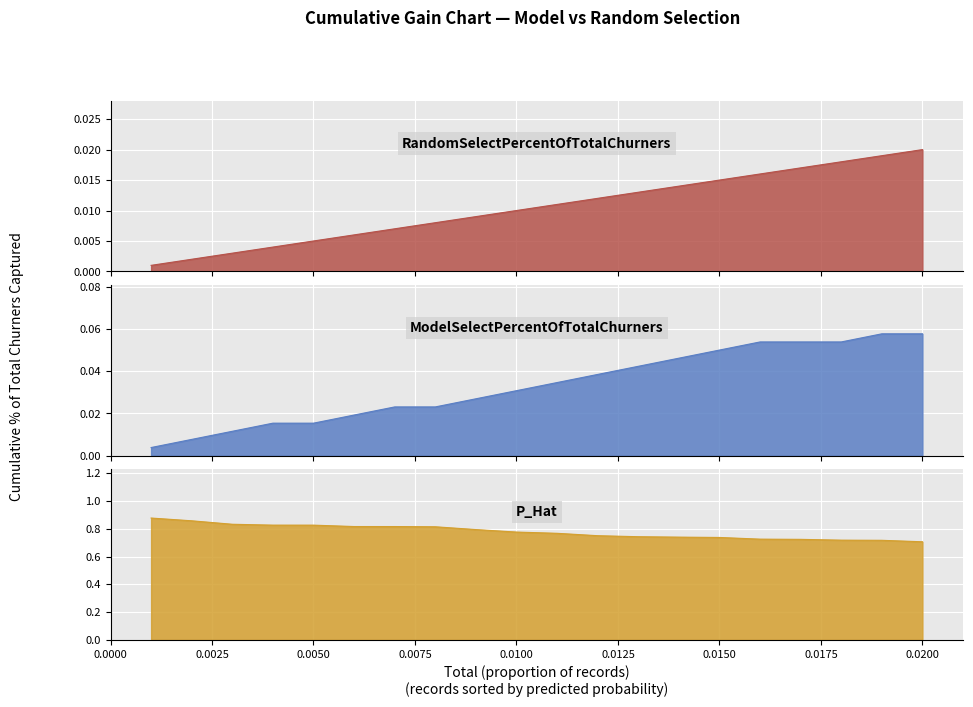

True or false: ModelSelectPercentOfTotalChurners and RandomSelectPercentOfTotalChurners intersect in this chart.

False